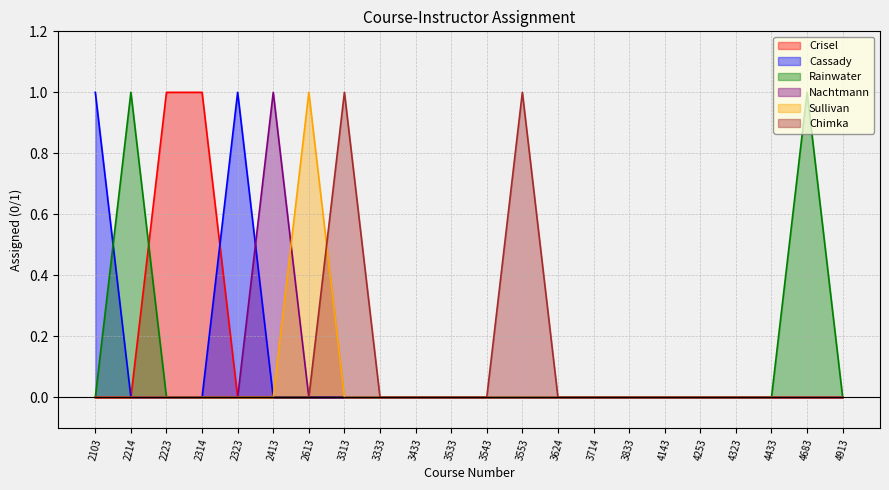

The value of Chimka at 3433 is 0. True or false?

True